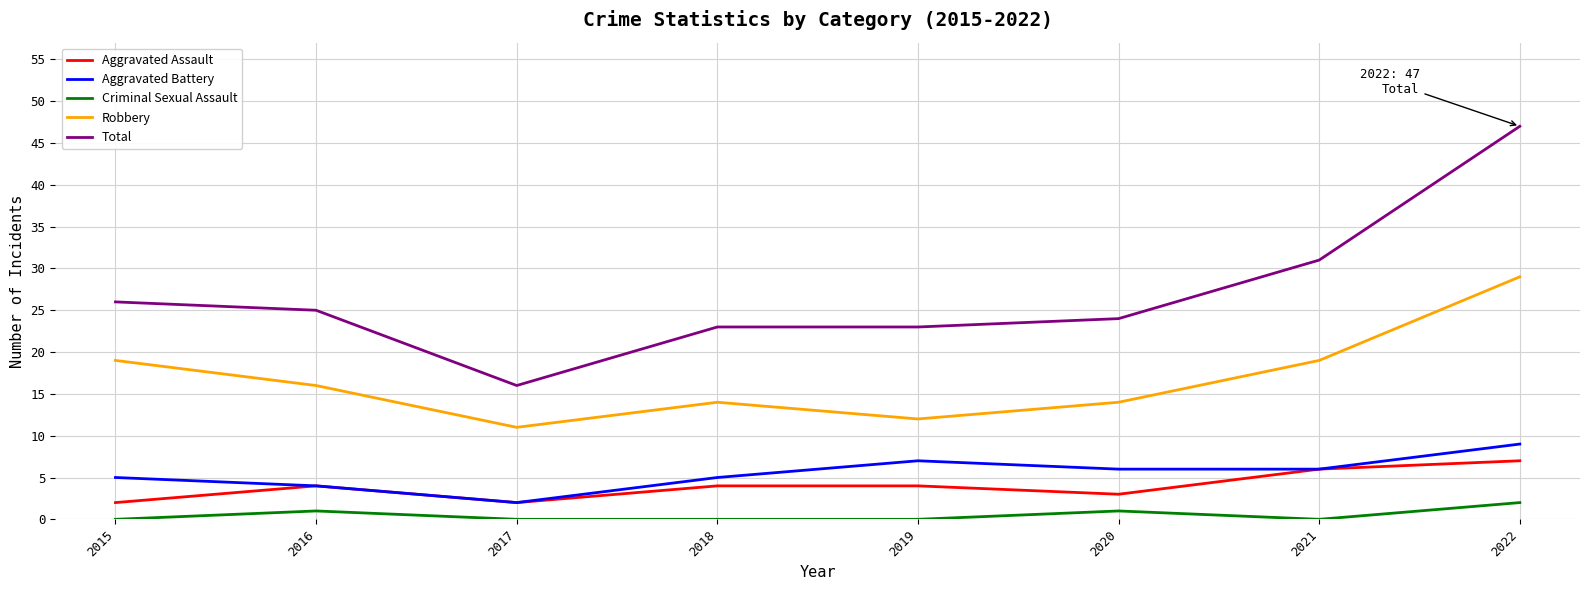

Which series has the largest total across all categories?

Total